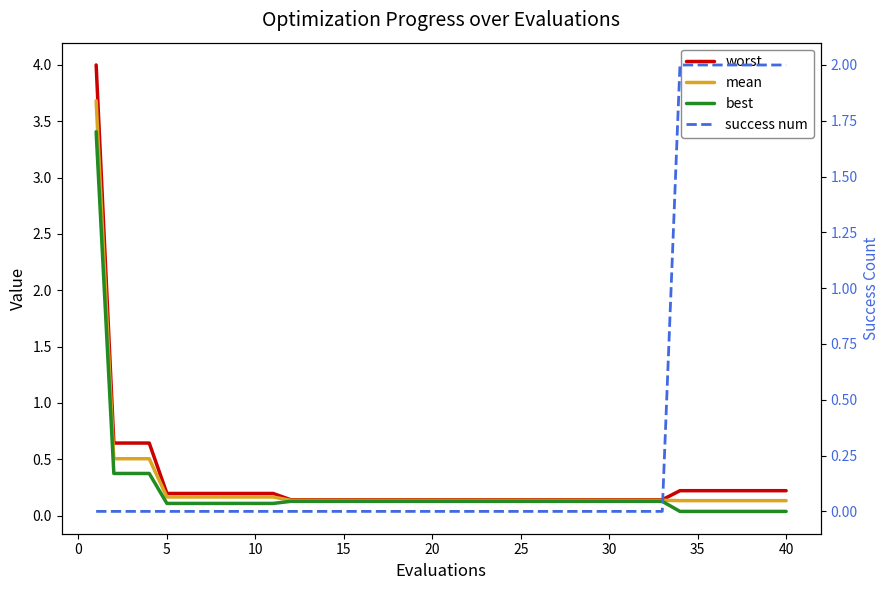

True or false: best has more than 1 points higher than both neighbors.

False